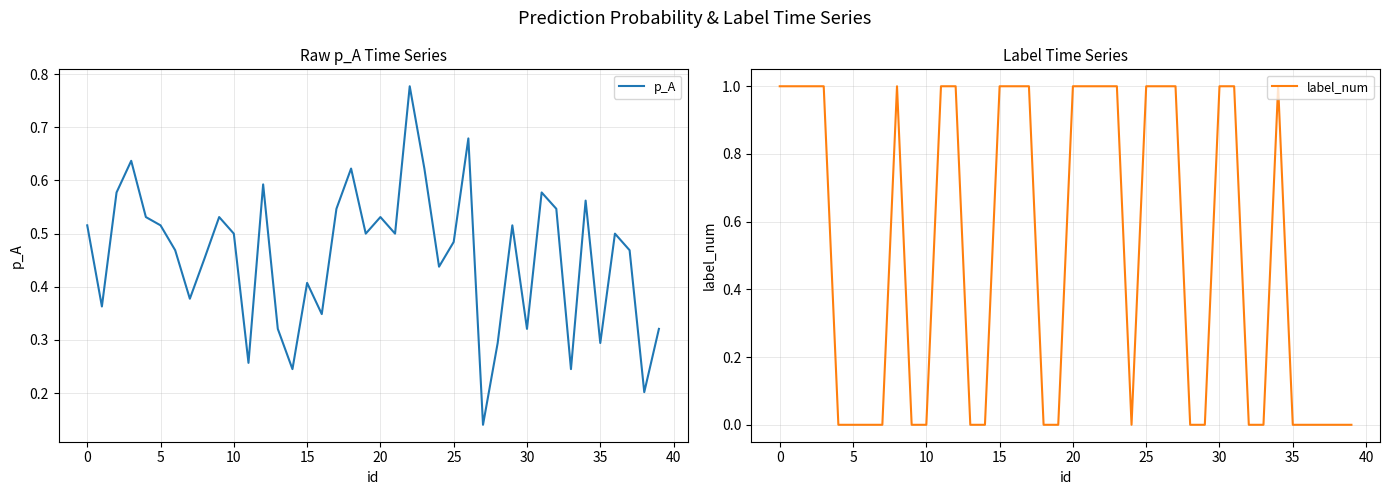

List the series in order of their overall mean, highest first.

label_num, p_A